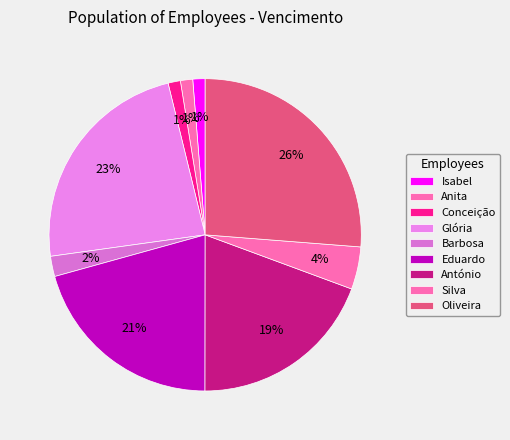

Count the number of slices in the pie.

9